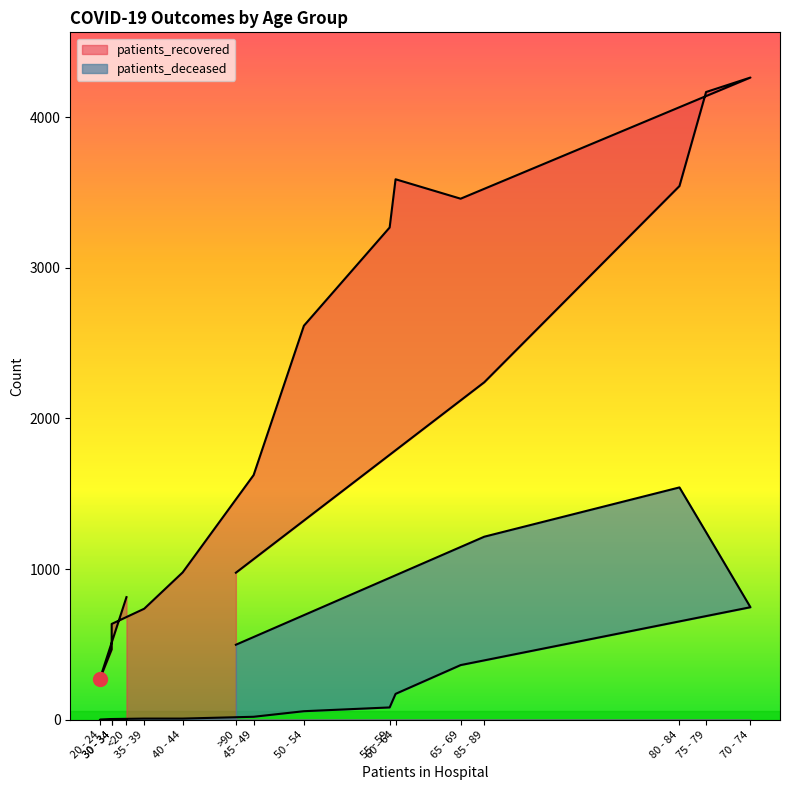

Which label corresponds to the largest value in the chart?

70 - 74